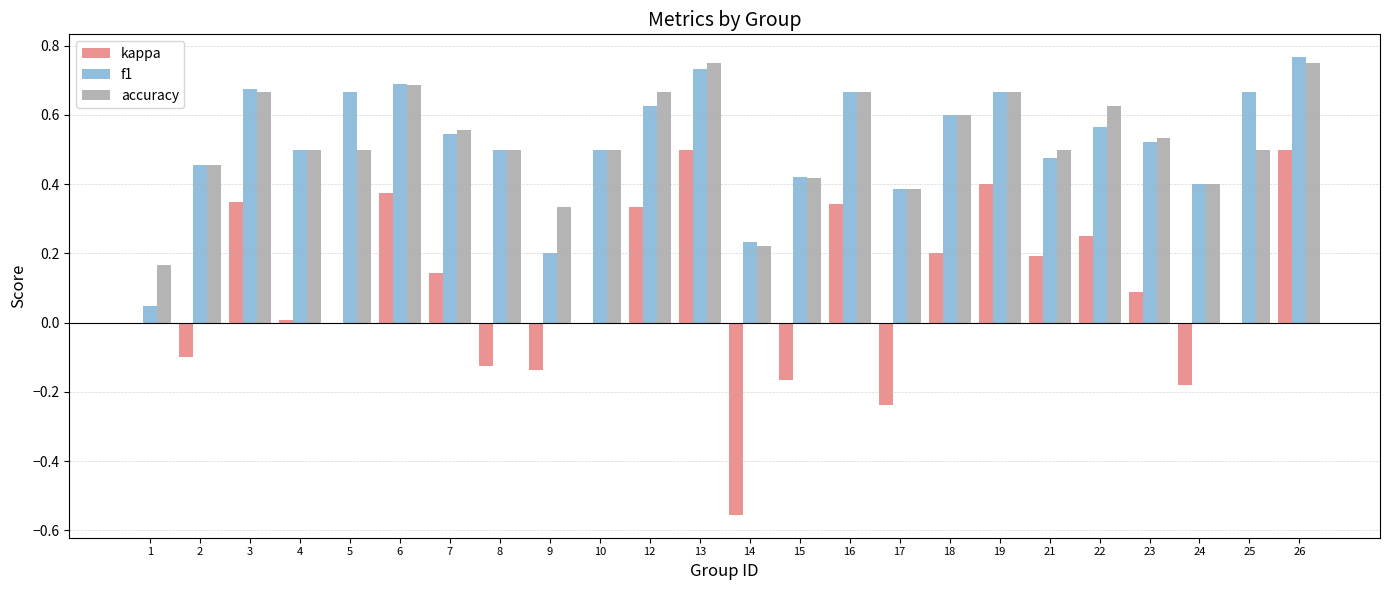

The kappa series shows 0.5 at 6. True or false?

False